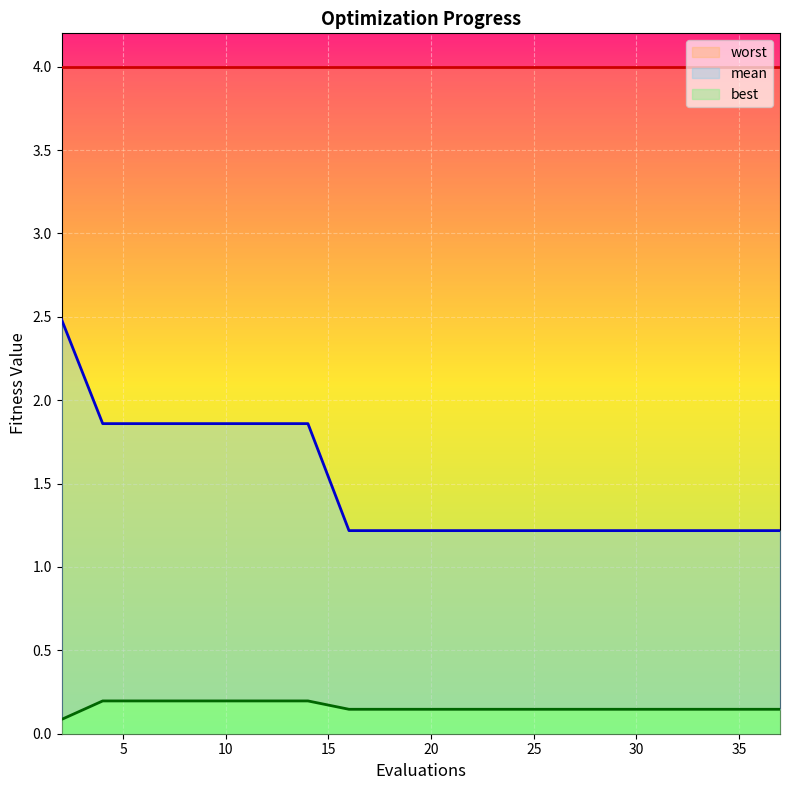

How many categories are shown in the chart?

20